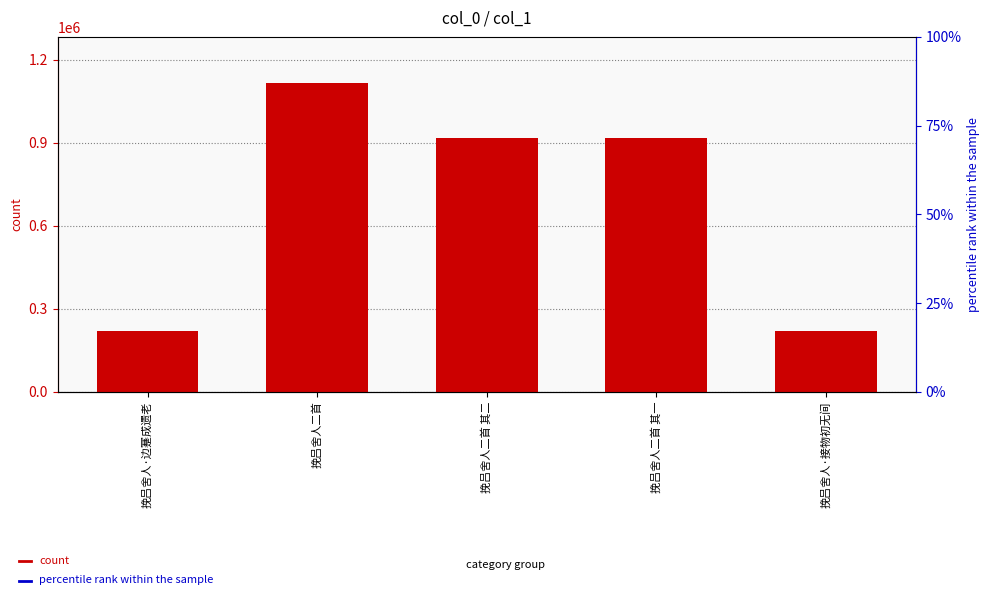

What position from the left is 挽吕舍人二首 其一?

4